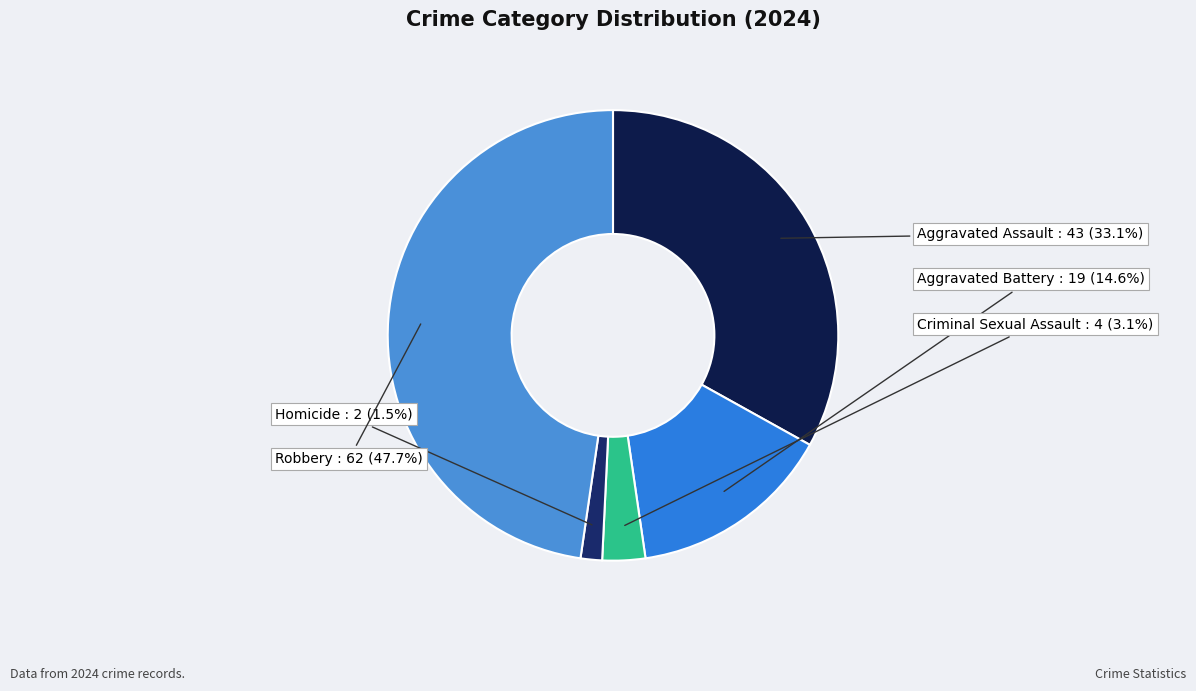

To the nearest percent, what is the combined percentage of Robbery and Aggravated Battery?

62%